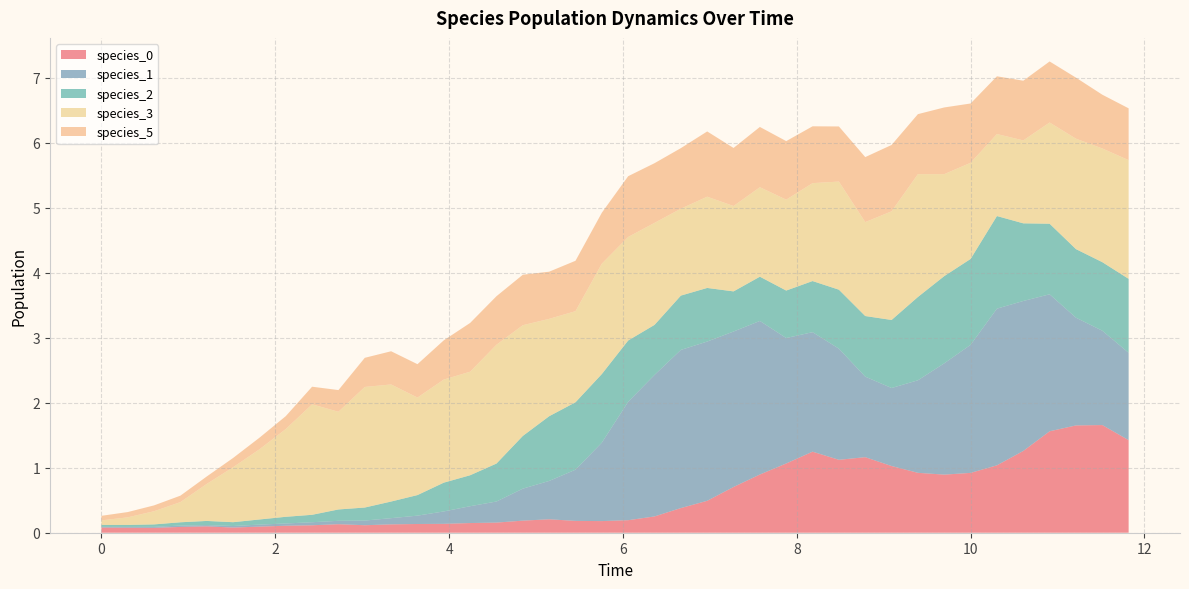

Reading right to left, list all the values displayed in this chart.

species_0: 39=1.4	38=1.7	37=1.7	36=1.6	35=1.3	34=1.0	33=0.9	32=0.9	31=0.9	30=1.0	29=1.2	28=1.1	27=1.2	26=1.1	25=0.9	24=0.7	23=0.5	22=0.4	21=0.3	20=0.2	19=0.2	18=0.2	17=0.2	16=0.2	15=0.2	14=0.1	13=0.1	12=0.1	11=0.1	10=0.1	9=0.1	8=0.1	7=0.1	6=0.1	5=0.1	4=0.1	3=0.1	2=0.1	1=0.1	0=0.1
species_1: 39=1.3	38=1.5	37=1.7	36=2.1	35=2.3	34=2.4	33=2.0	32=1.7	31=1.4	30=1.2	29=1.2	28=1.7	27=1.8	26=1.9	25=2.4	24=2.4	23=2.5	22=2.4	21=2.2	20=1.8	19=1.2	18=0.8	17=0.6	16=0.5	15=0.3	14=0.3	13=0.2	12=0.1	11=0.1	10=0.1	9=0.1	8=0.0	7=0.0	6=0.0	5=0.0	4=0.0	3=0.0	2=0.0	1=0.0	0=0.0
species_2: 39=1.1	38=1.1	37=1.1	36=1.1	35=1.2	34=1.4	33=1.3	32=1.3	31=1.3	30=1.0	29=0.9	28=0.9	27=0.8	26=0.7	25=0.7	24=0.6	23=0.8	22=0.8	21=0.8	20=0.9	19=1.1	18=1.0	17=1.0	16=0.8	15=0.6	14=0.5	13=0.4	12=0.3	11=0.3	10=0.2	9=0.2	8=0.1	7=0.1	6=0.1	5=0.1	4=0.1	3=0.1	2=0.0	1=0.0	0=0.0
species_3: 39=1.8	38=1.7	37=1.7	36=1.6	35=1.3	34=1.3	33=1.5	32=1.6	31=1.9	30=1.7	29=1.4	28=1.7	27=1.5	26=1.4	25=1.4	24=1.3	23=1.4	22=1.3	21=1.6	20=1.6	19=1.7	18=1.4	17=1.5	16=1.7	15=1.8	14=1.6	13=1.6	12=1.5	11=1.8	10=1.9	9=1.5	8=1.7	7=1.4	6=1.1	5=0.8	4=0.6	3=0.3	2=0.2	1=0.1	0=0.1
species_5: 39=0.8	38=0.8	37=0.9	36=0.9	35=0.9	34=0.9	33=0.9	32=1.0	31=0.9	30=1.0	29=1.0	28=0.8	27=0.9	26=0.9	25=0.9	24=0.9	23=1.0	22=0.9	21=0.9	20=0.9	19=0.8	18=0.8	17=0.7	16=0.8	15=0.7	14=0.8	13=0.6	12=0.5	11=0.5	10=0.4	9=0.3	8=0.3	7=0.2	6=0.2	5=0.1	4=0.1	3=0.1	2=0.1	1=0.1	0=0.1